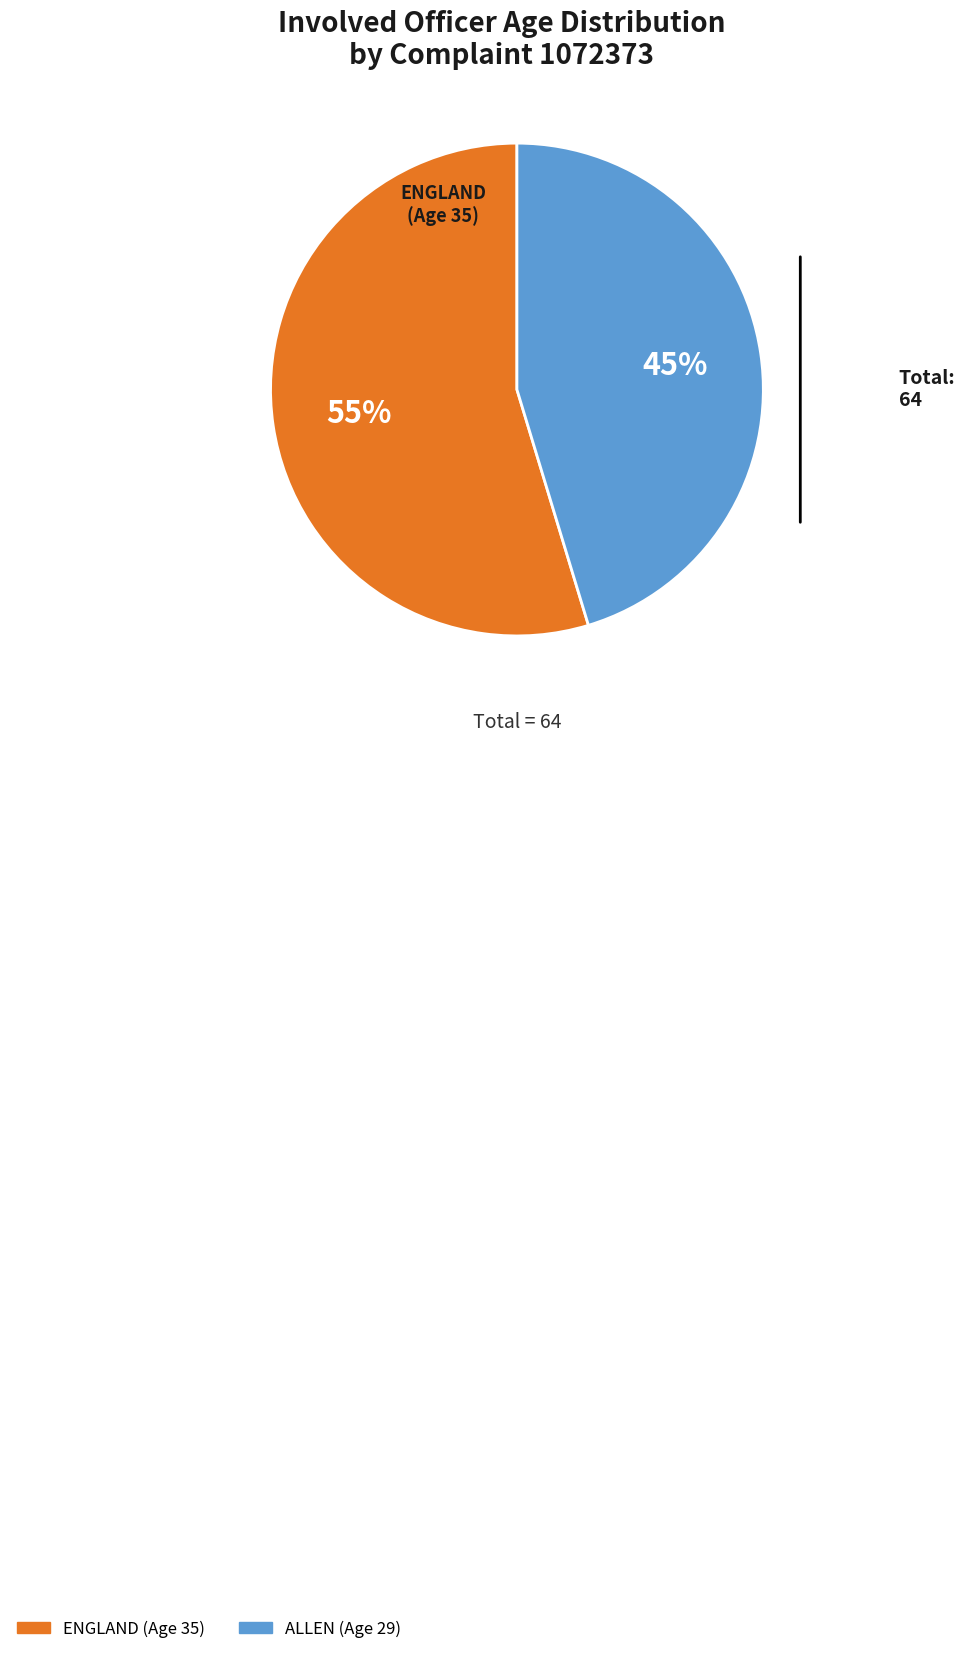

What is the largest slice in the pie chart?

ENGLAND